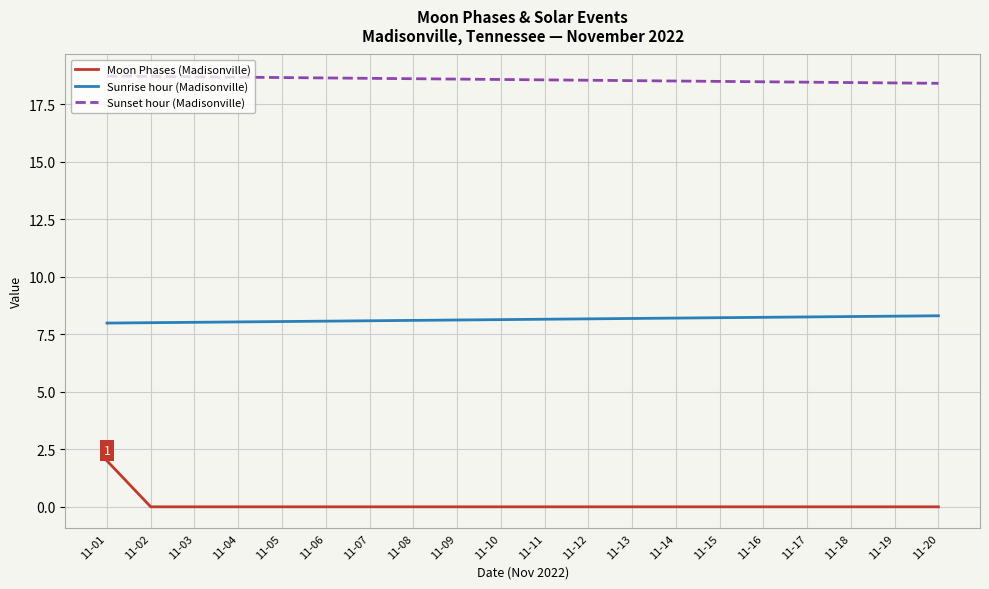

Read the Sunrise hour (Madisonville) value at 11-07.

8.1